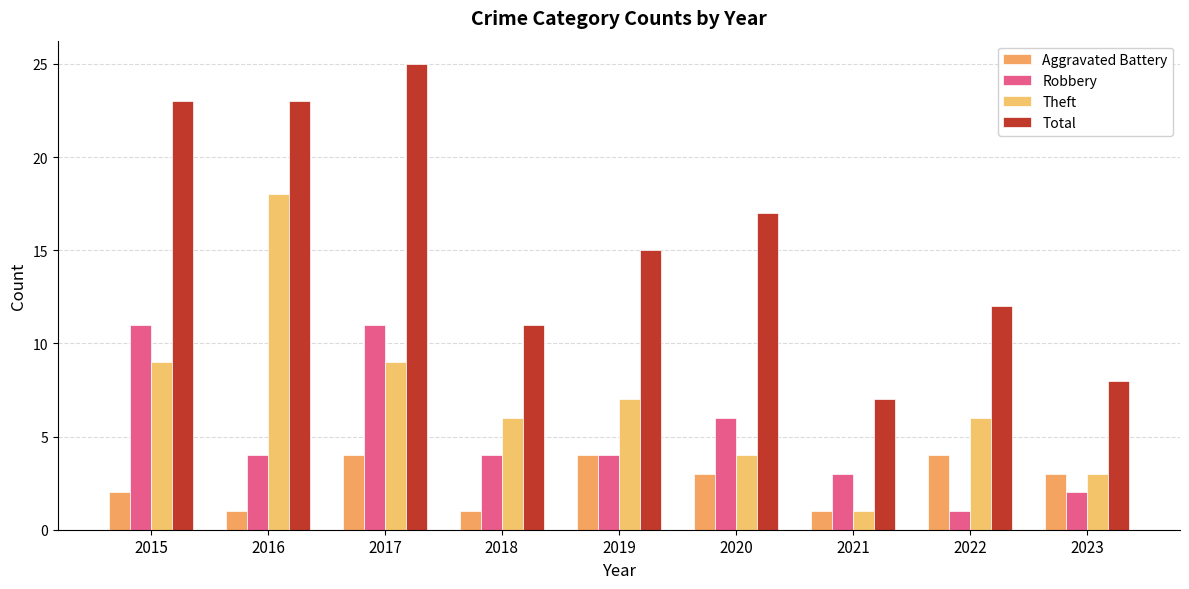

Are the bars grouped side by side (vs. stacked)?

Yes